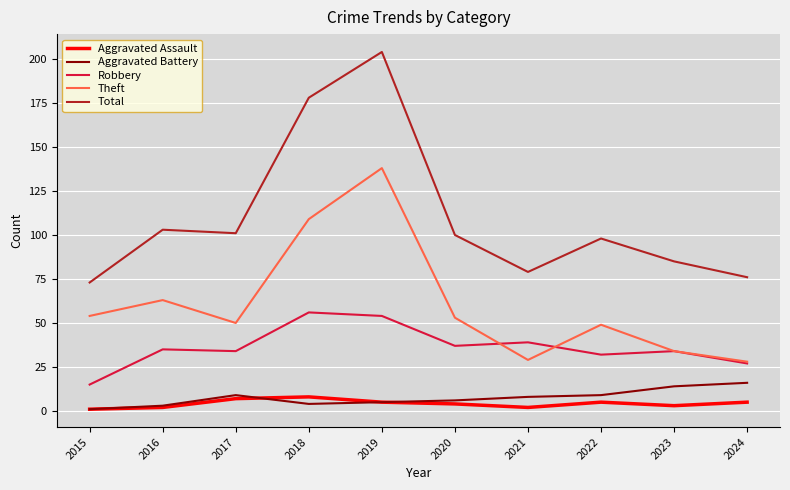

What is the sum of all Theft values?

607